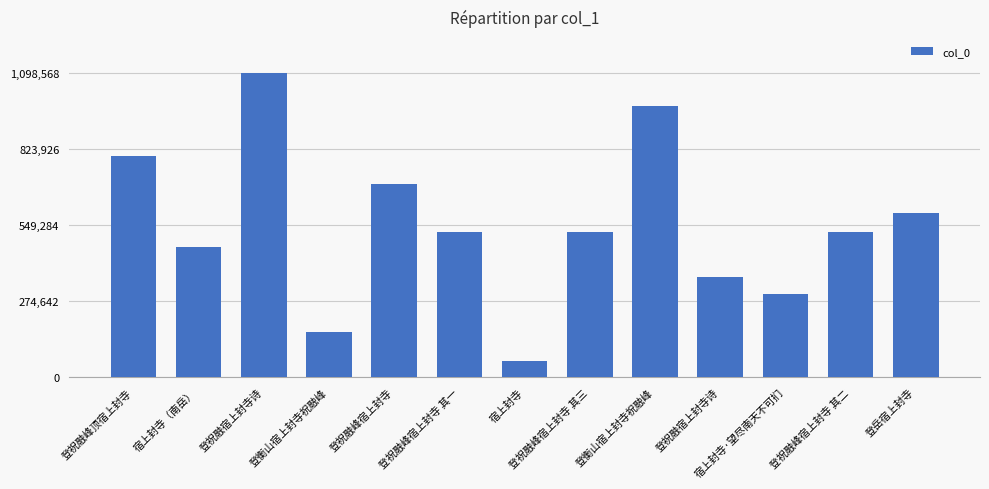

What is the sum of the values at 登祝融峰宿上封寺 其一 and 宿上封寺（南岳）?

997945